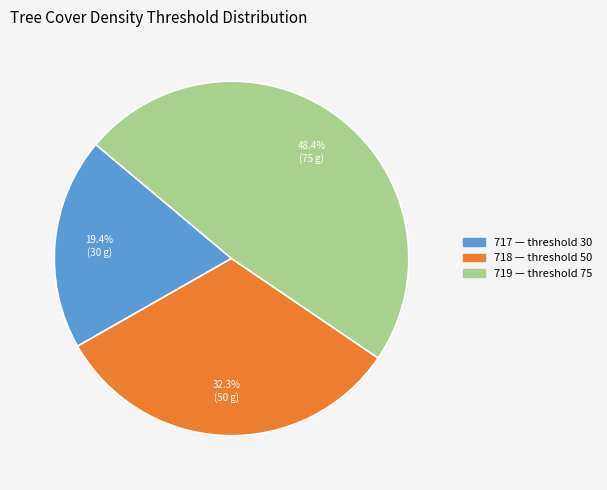

Is there any slice that represents more than half of the pie?

No